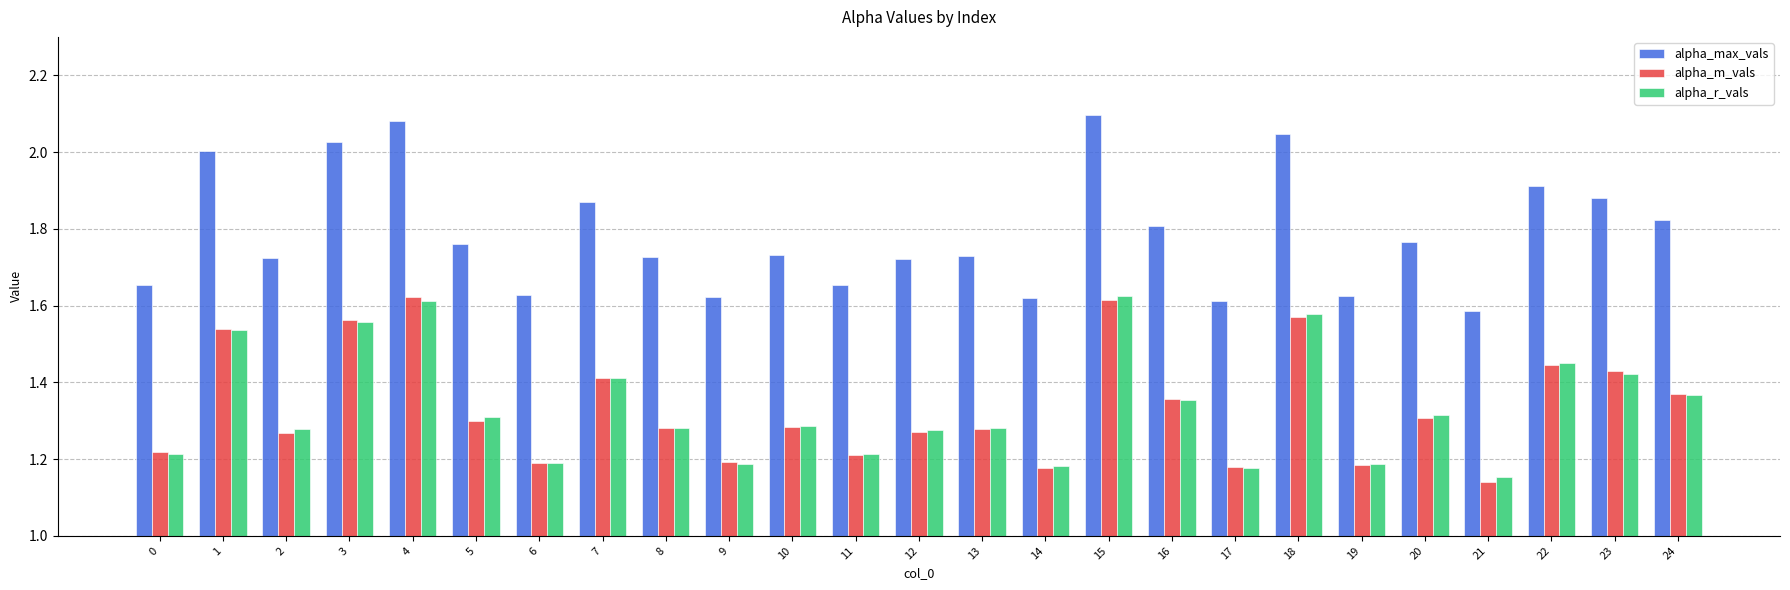

Which series changed the most between 16 and 18?

alpha_max_vals